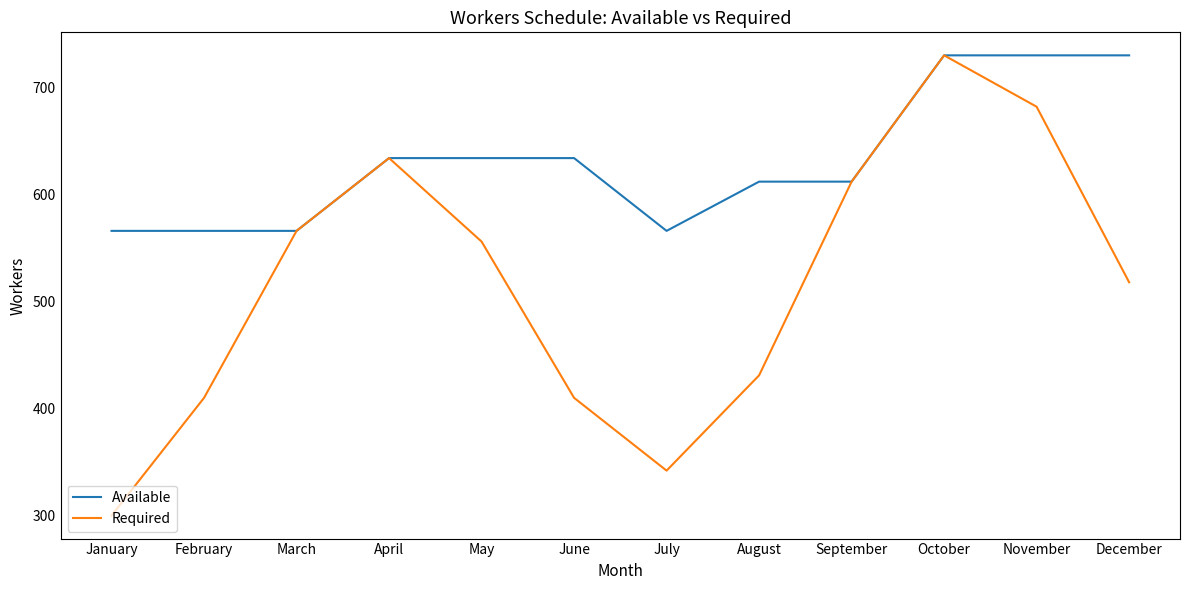

Rank the series by their average value, from lowest to highest.

Required, Available